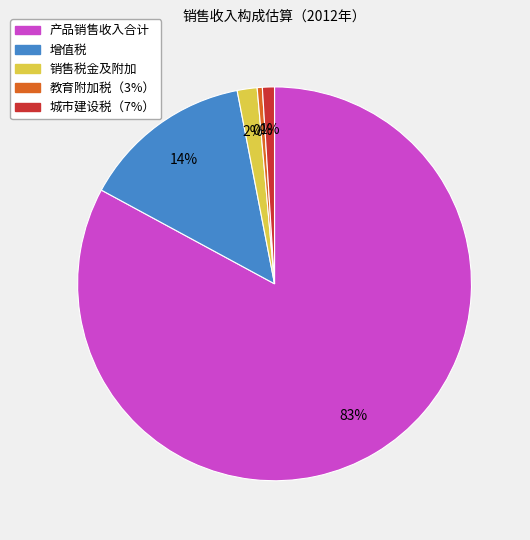

Between 产品销售收入合计 and 增值税, which is larger?

产品销售收入合计